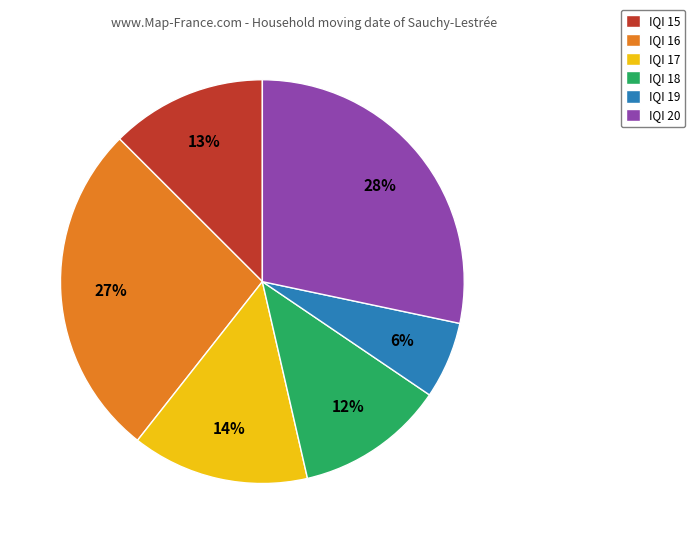

To the nearest percent, what is the average slice percentage?

17%